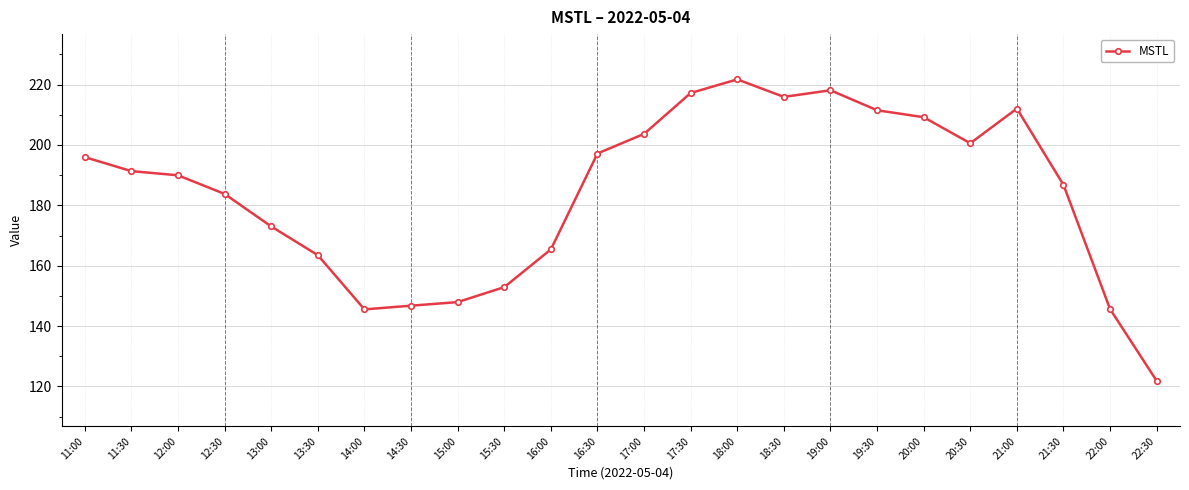

Is it true that the value at 18:30 is 48.2?

False